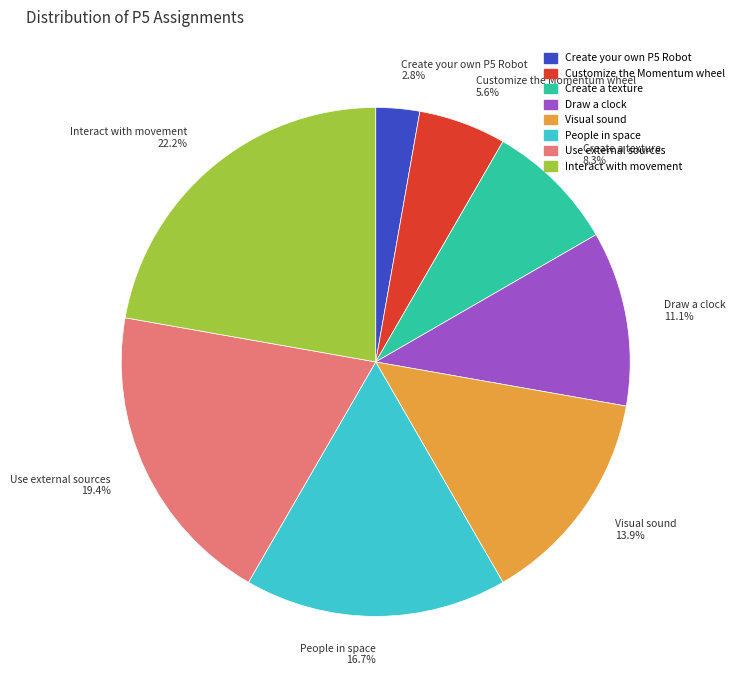

Does Create a texture account for over 50% of the chart?

No